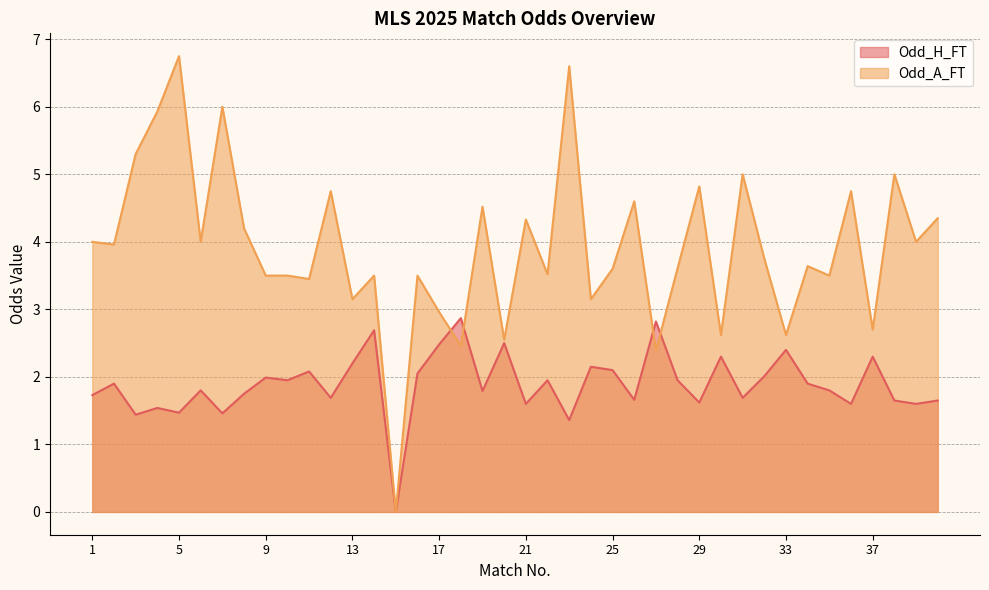

Rank the series by their maximum value, from highest to lowest.

Odd_A_FT, Odd_H_FT